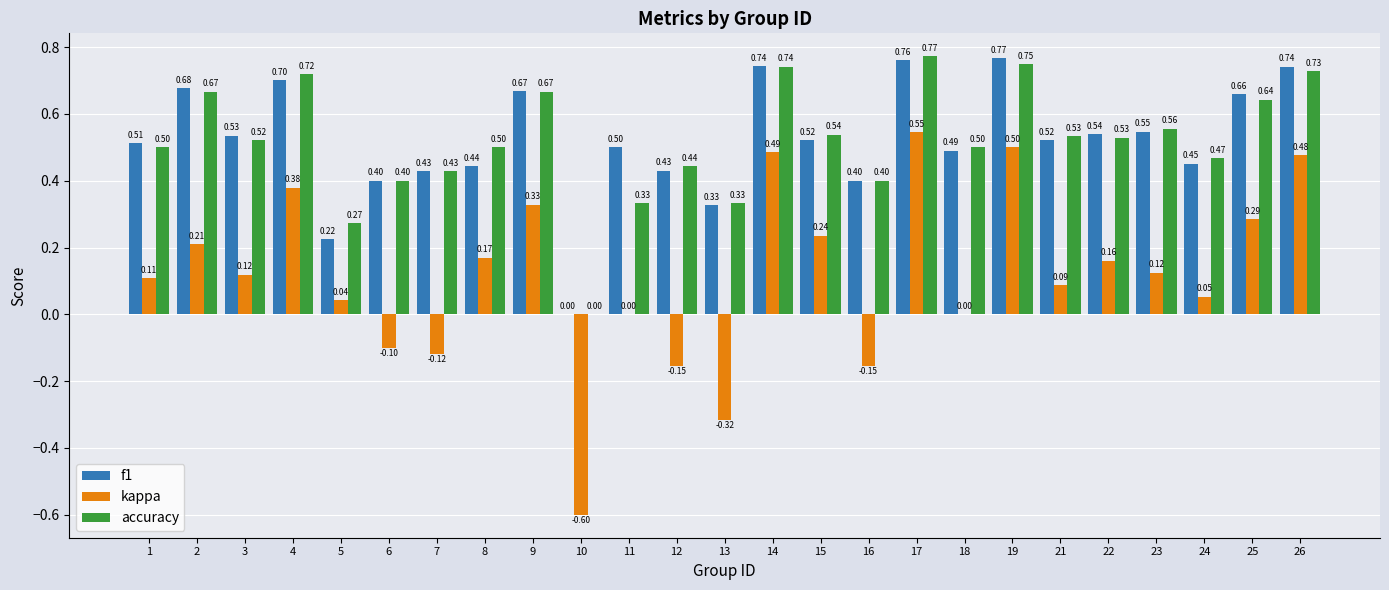

True or false: accuracy has a value of 0.8 at 8.

False